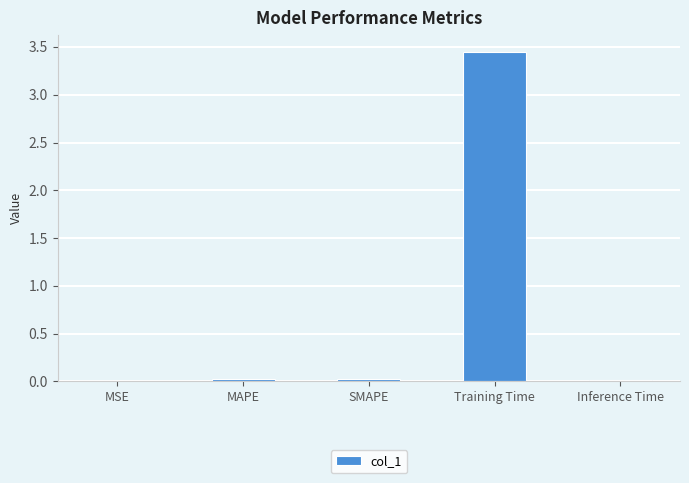

At which category does the chart reach its peak across all series?

Training Time